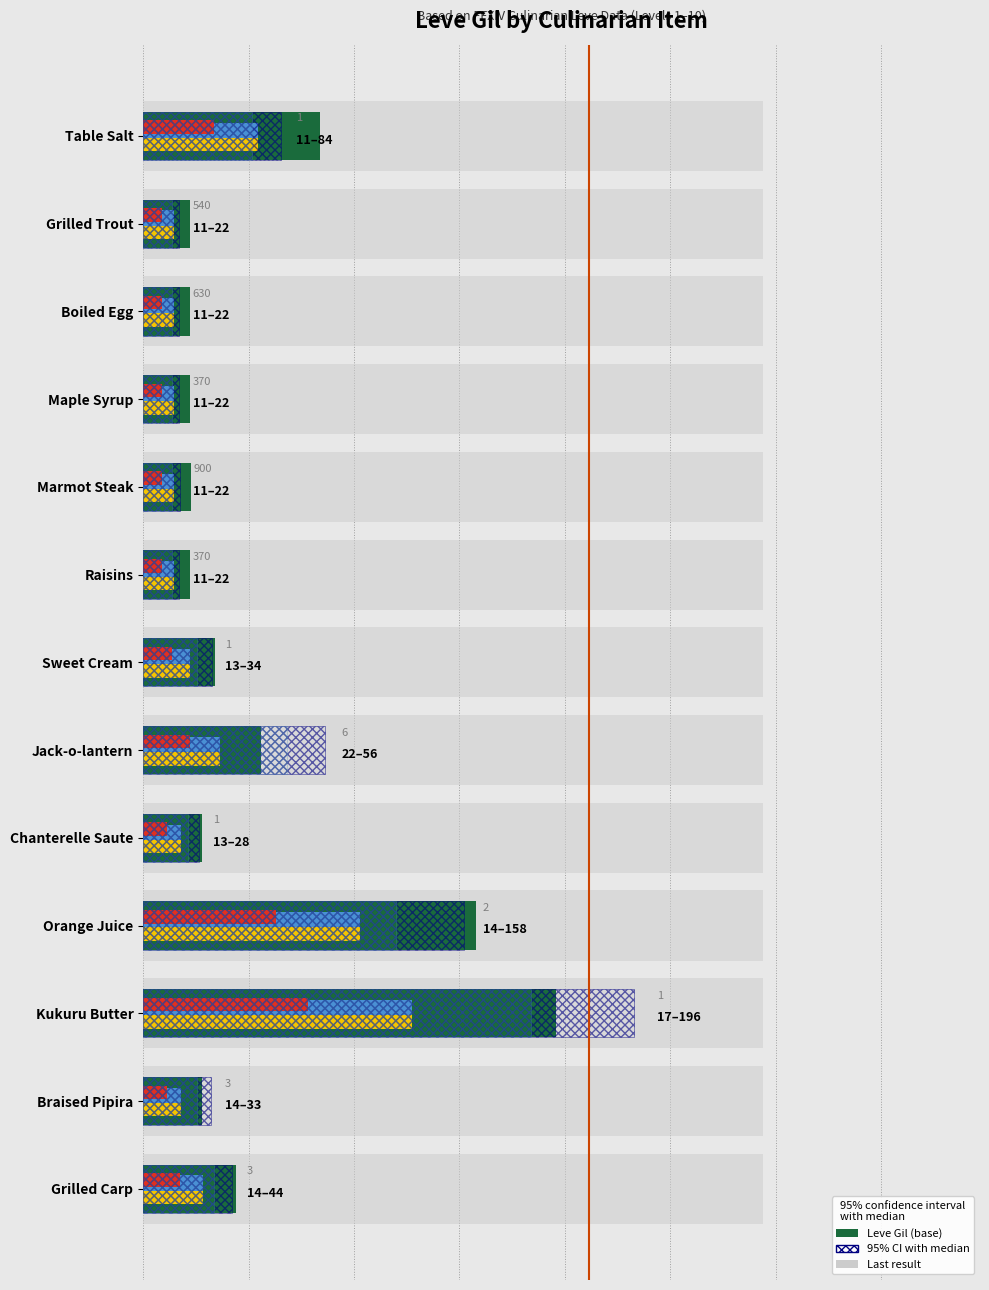

Is it true that Gil top (yellow) equals 107.8 at Boiled Egg?

False